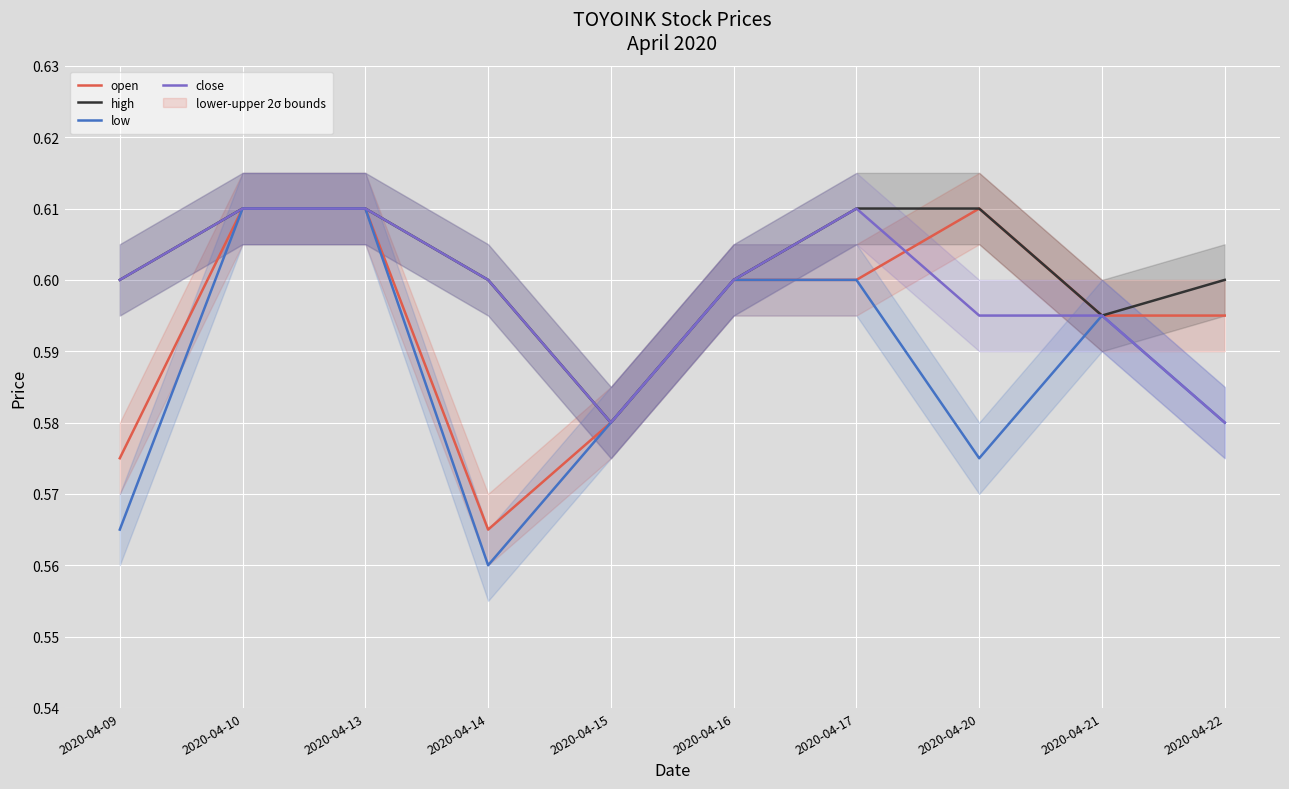

At how many categories does at least one series exceed 0?

10